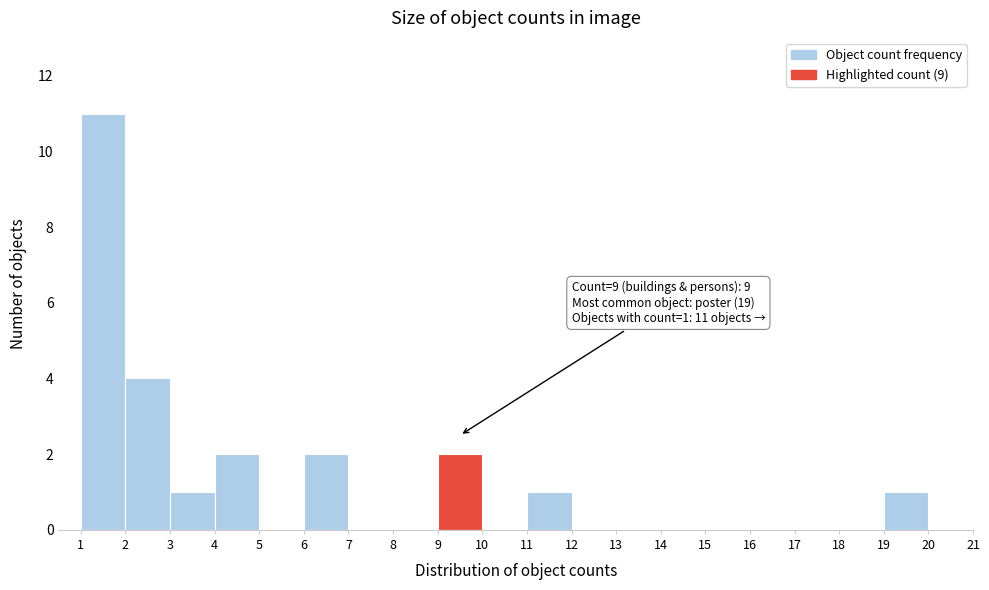

Over which range of the x-axis is the bar tallest?

1 to 2